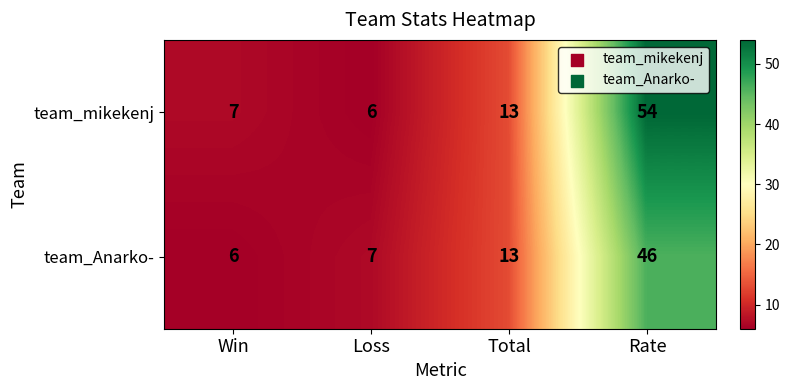

Is the value of team_mikekenj at Win greater than the value of team_Anarko- at Rate?

No